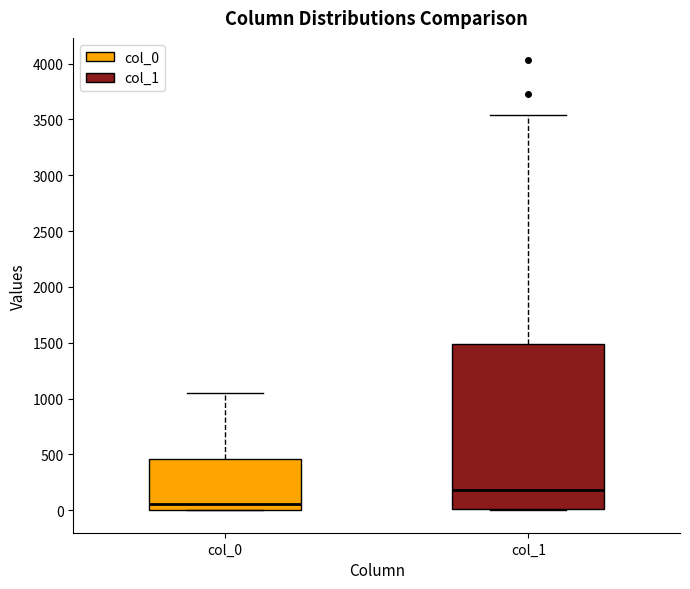

Which box has the lowest median line?

col_0